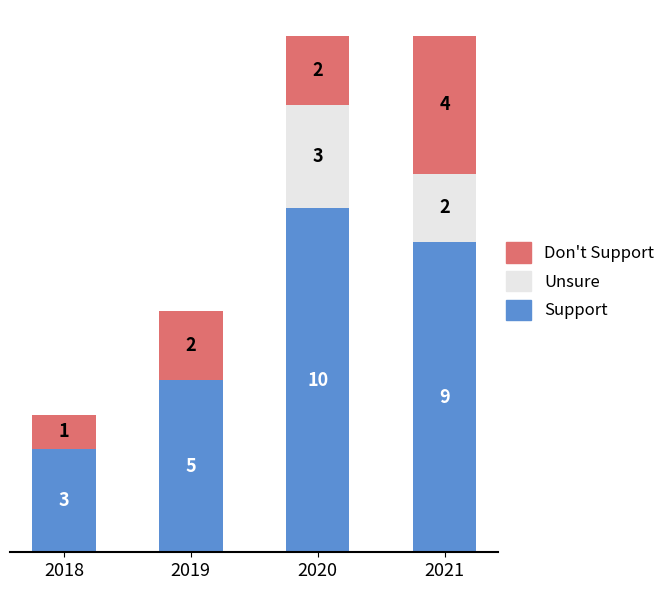

Are the bars grouped side by side (vs. stacked)?

No